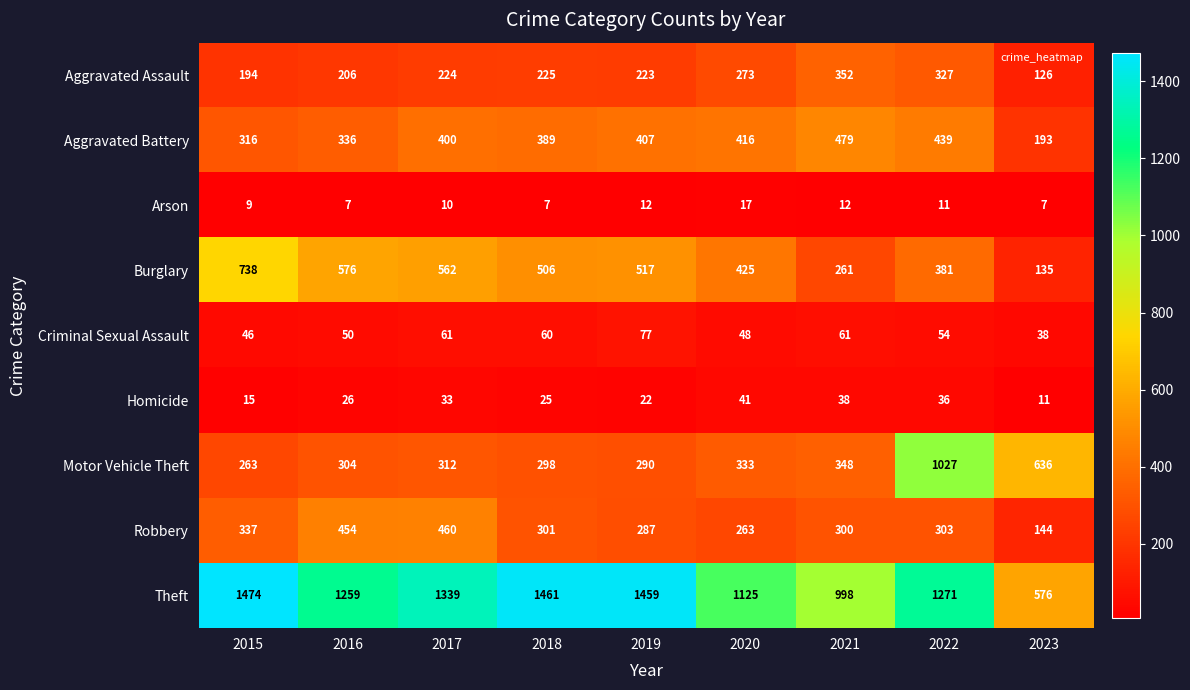

The Burglary series shows 562 at 2017. True or false?

True